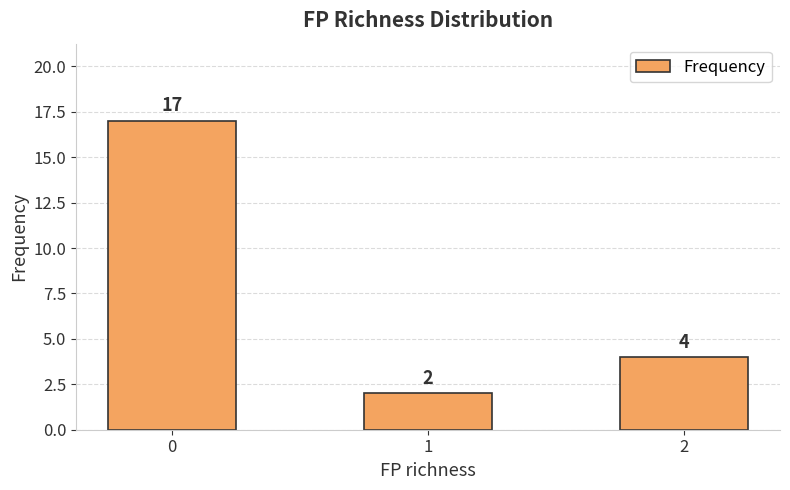

Count the number of categories in the chart.

3